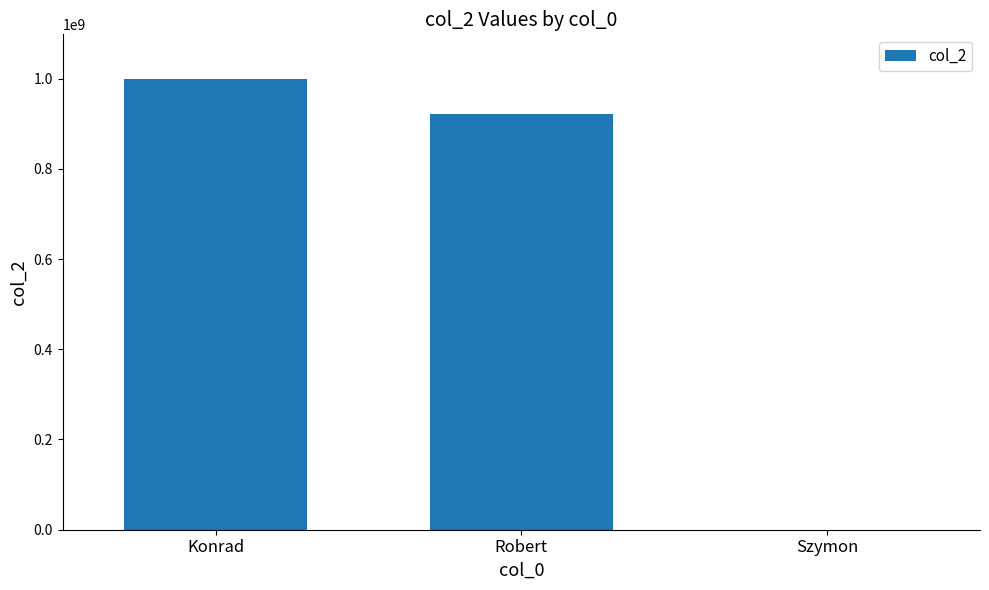

Where does the data first go above 921412041?

Konrad